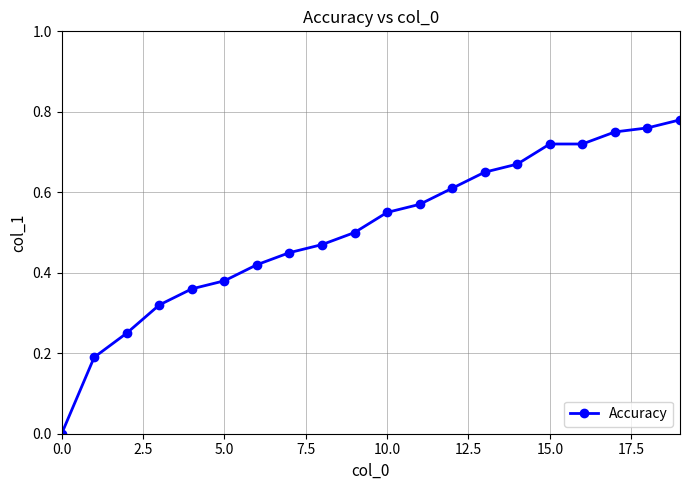

How many values are above zero?

19